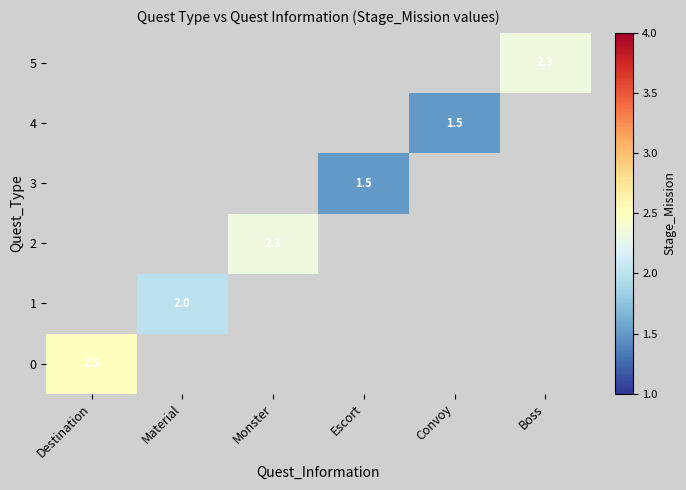

The value of 1 at Material is 3.6. True or false?

False